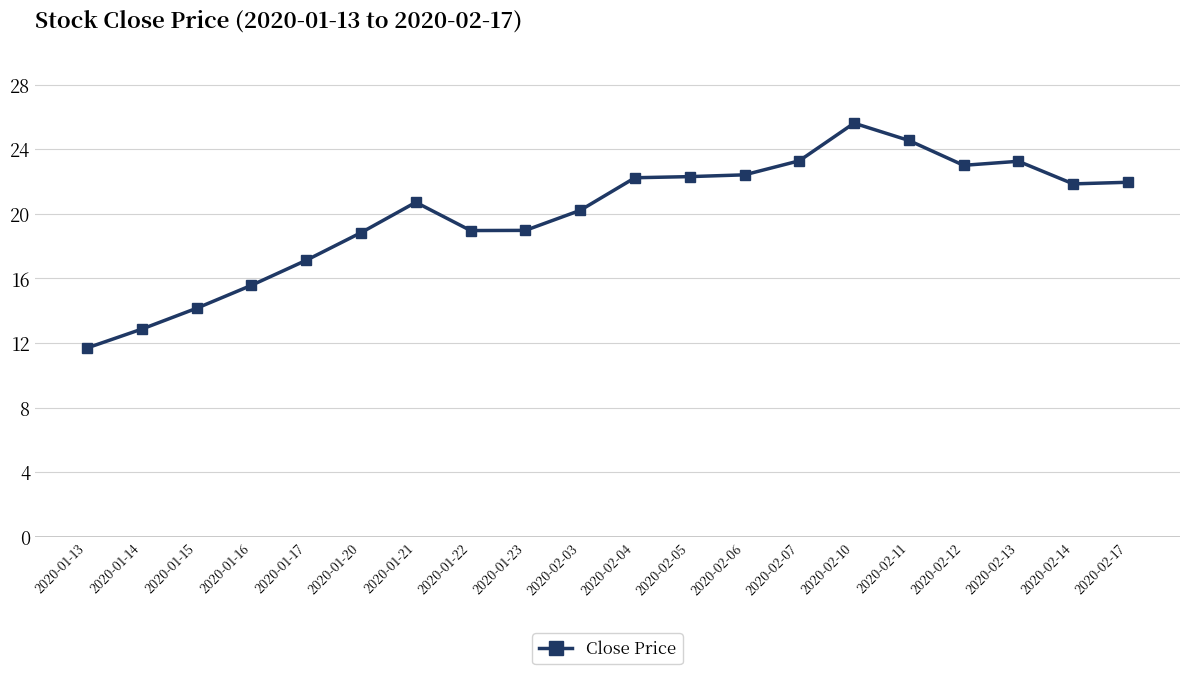

True or false: the data shows 34.5 at 2020-02-11.

False